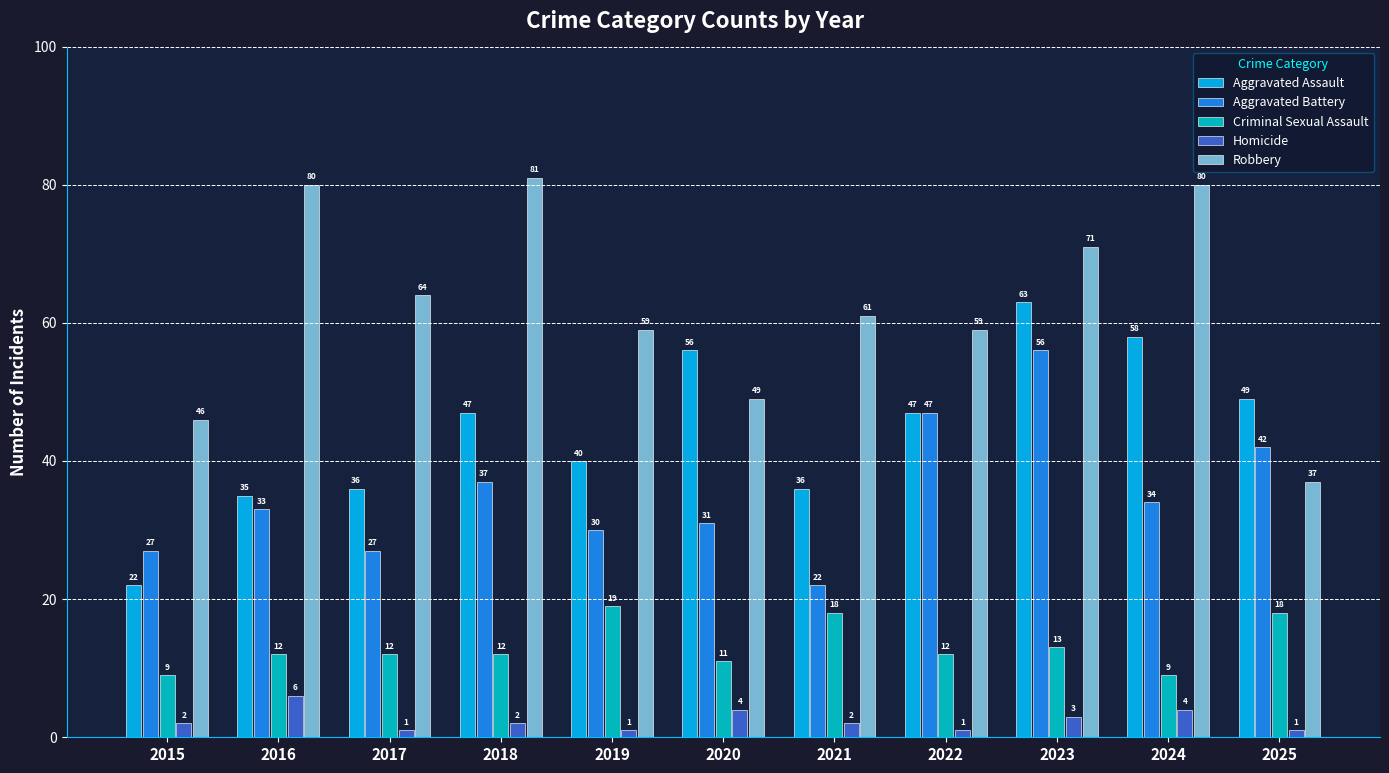

Which series has the largest total across all categories?

Robbery